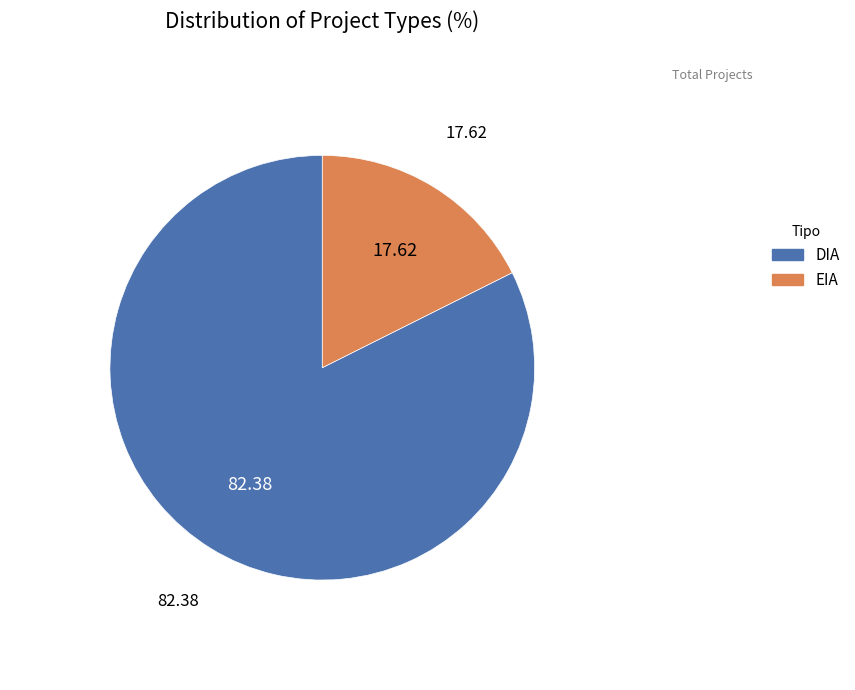

Which has a higher value, DIA or EIA?

DIA